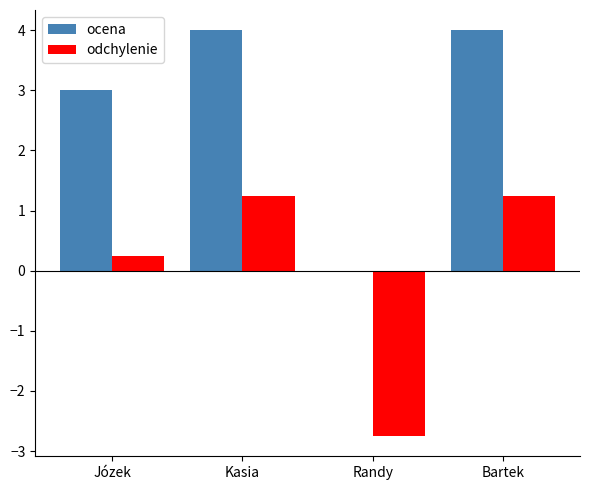

What is the highest value of the ocena series?

4.0